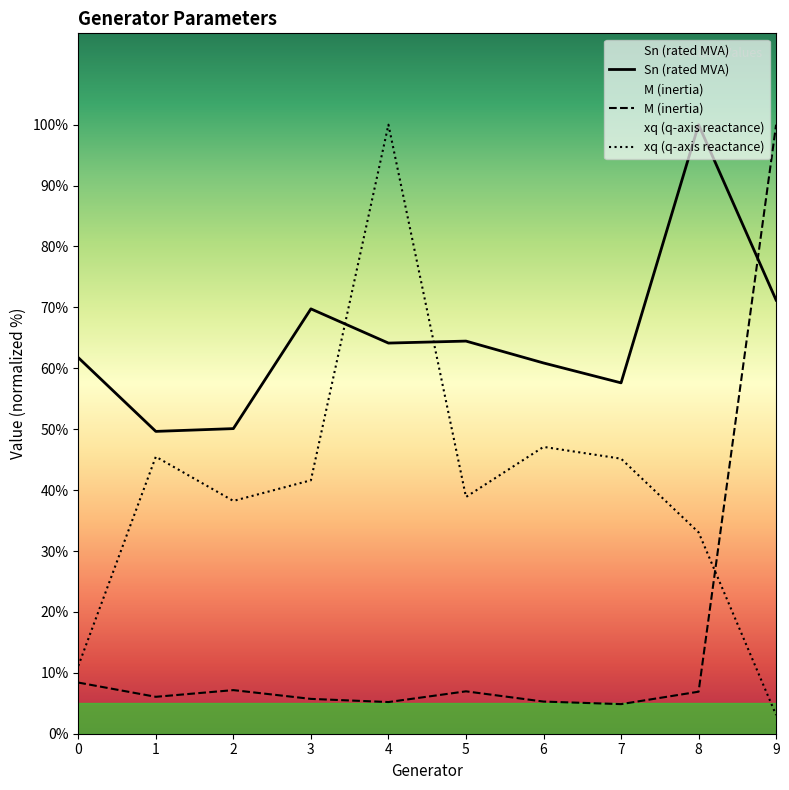

What is the minimum value shown in the chart?

3.1